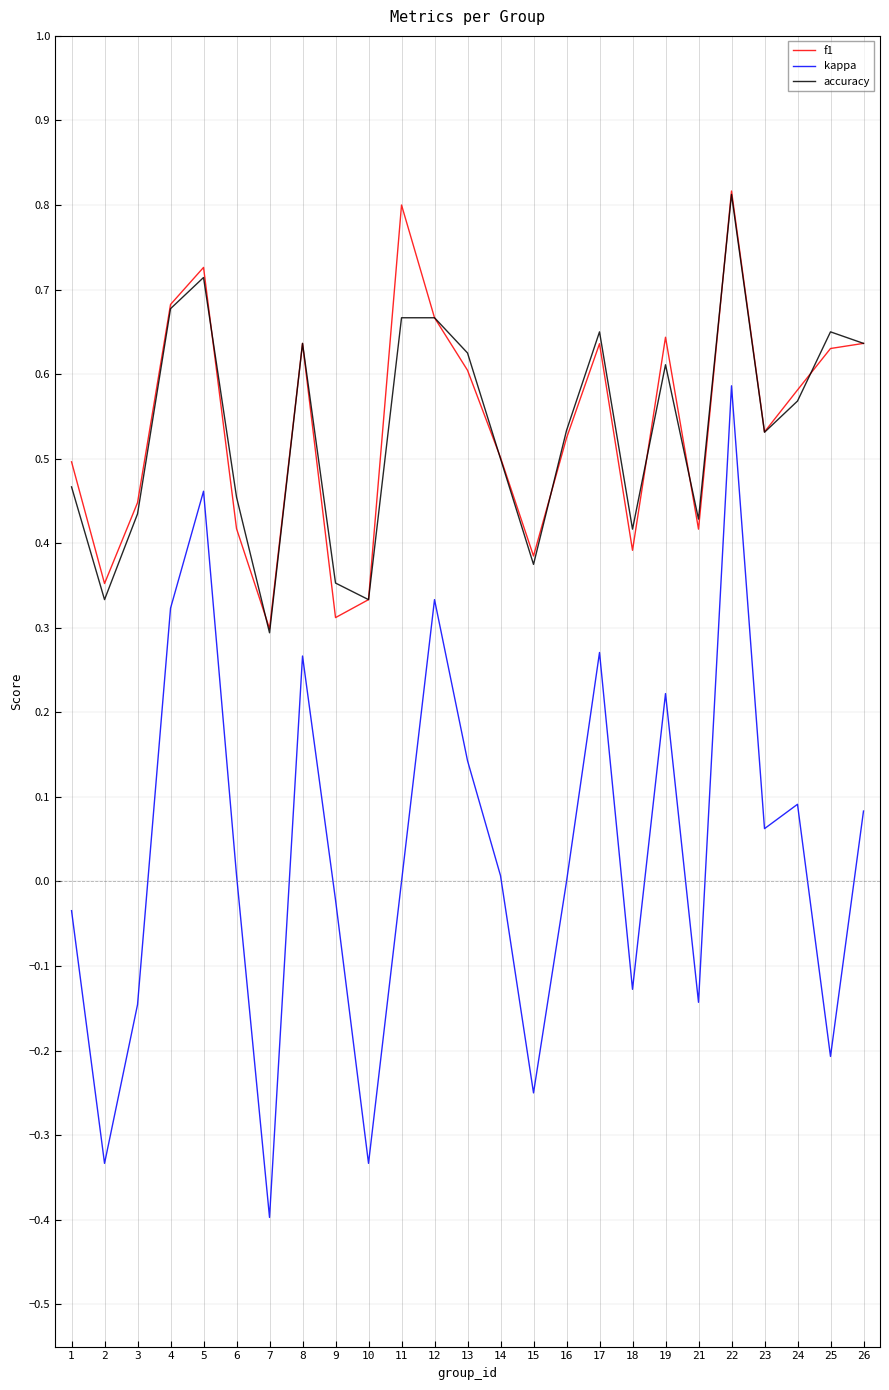

In accuracy, how many points are lower than both neighbors (excluding endpoints)?

7